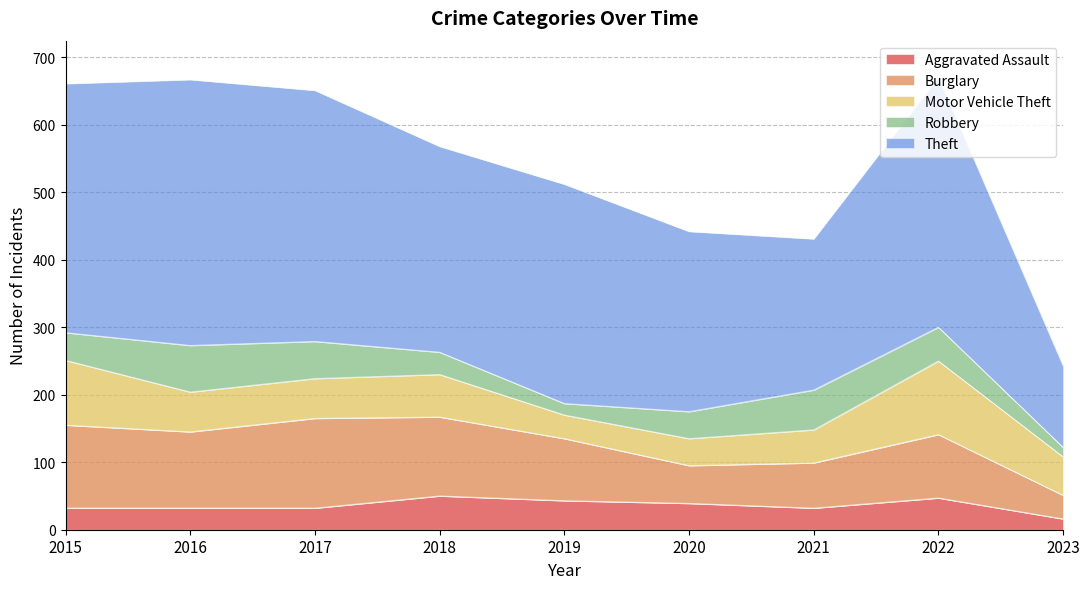

At which category does Motor Vehicle Theft reach its first local valley?

2019